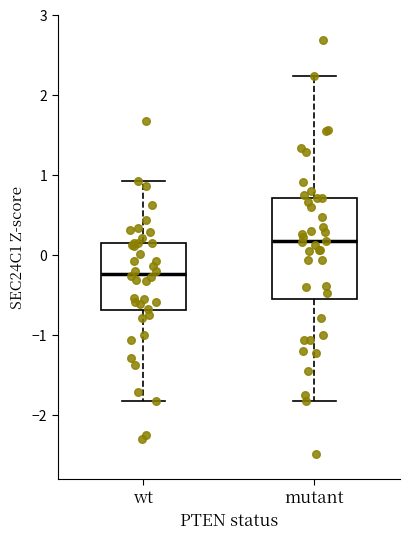

Which box is the tallest, from its lower edge to its upper edge?

mutant